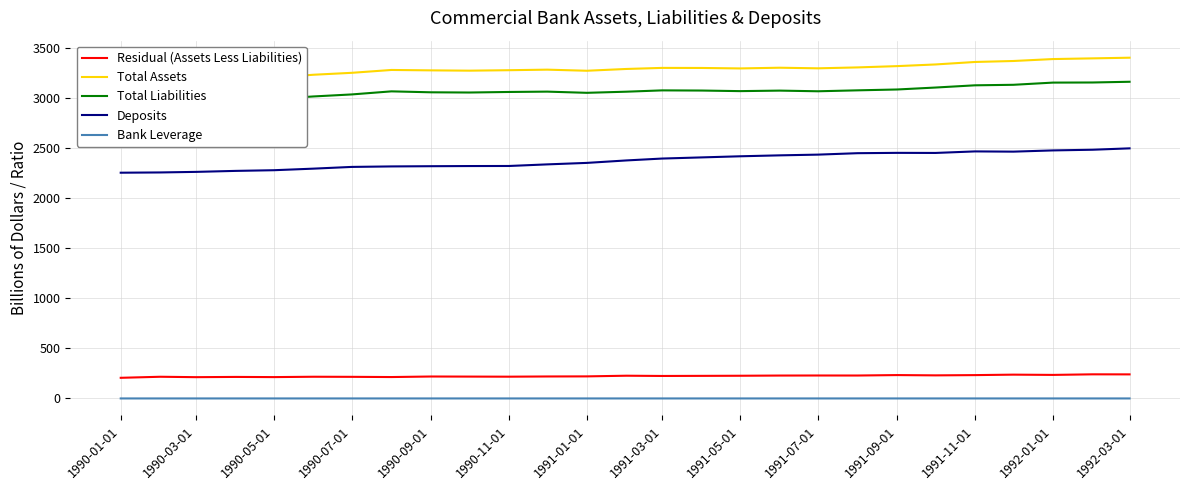

True or false: Total Assets and Bank Leverage intersect in this chart.

False